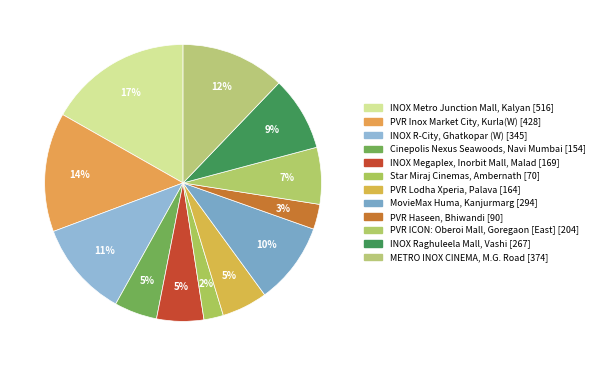

What is the total percentage of INOX Megaplex, Inorbit Mall, Malad and INOX Metro Junction Mall, Kalyan?

22.3%